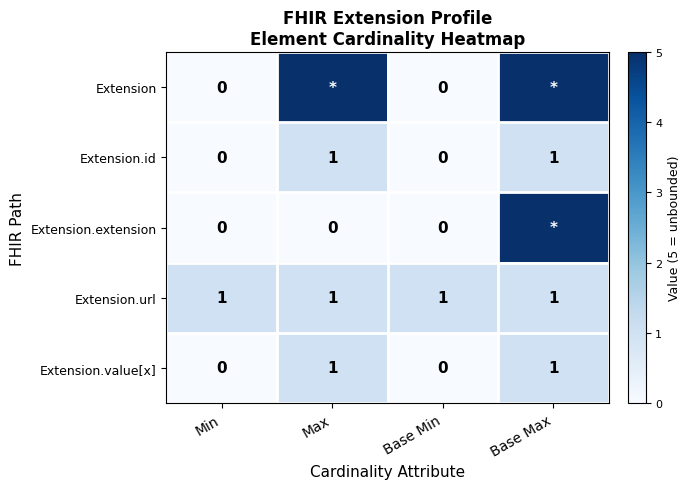

Where is Extension.id nearest to the value 0?

Min